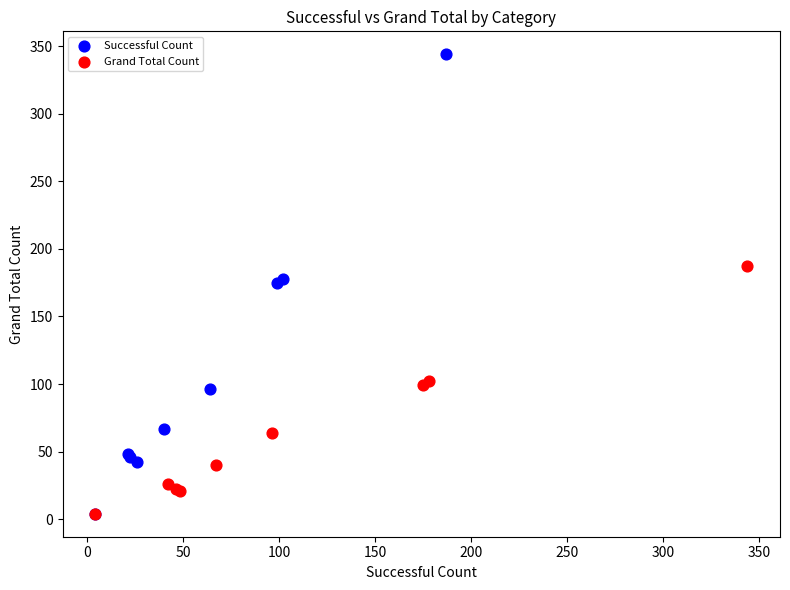

Which series reaches the maximum Y coordinate?

Successful Count